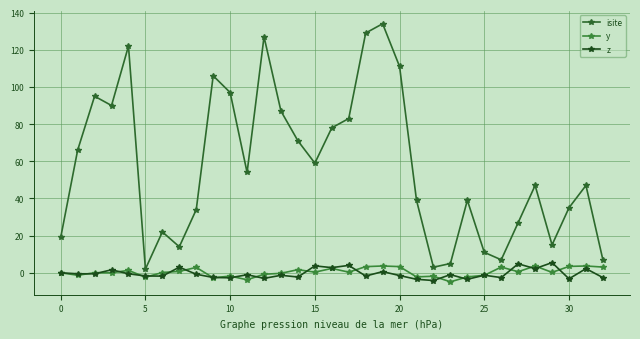

What is the difference between the maximum and minimum values in the z series?

9.6